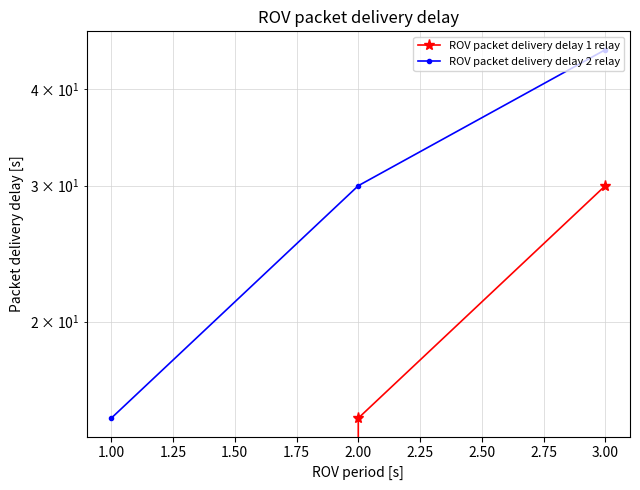

Reading left to right, what are all the values shown in this chart?

e: 0	15	30
l: 15	30	45